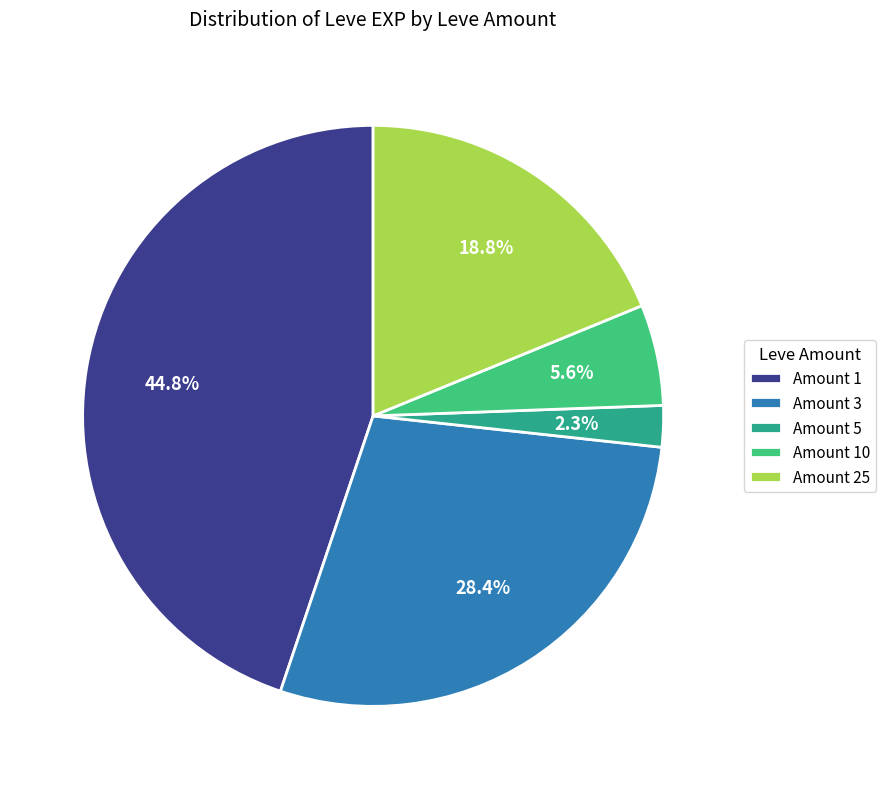

Which slice is the largest?

Amount 1